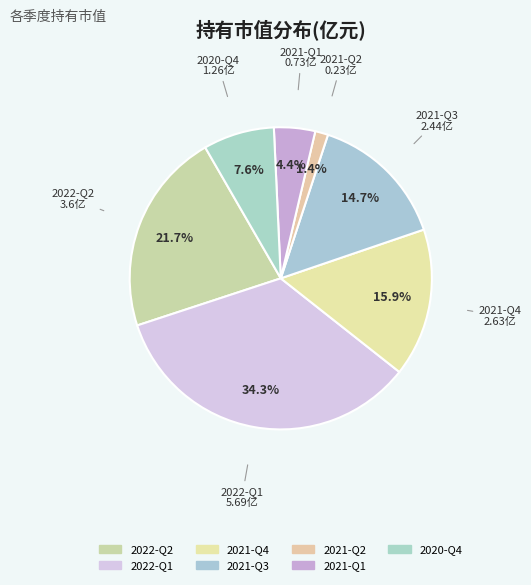

Rank the categories by value from lowest to highest.

2021-Q2, 2021-Q1, 2020-Q4, 2021-Q3, 2021-Q4, 2022-Q2, 2022-Q1